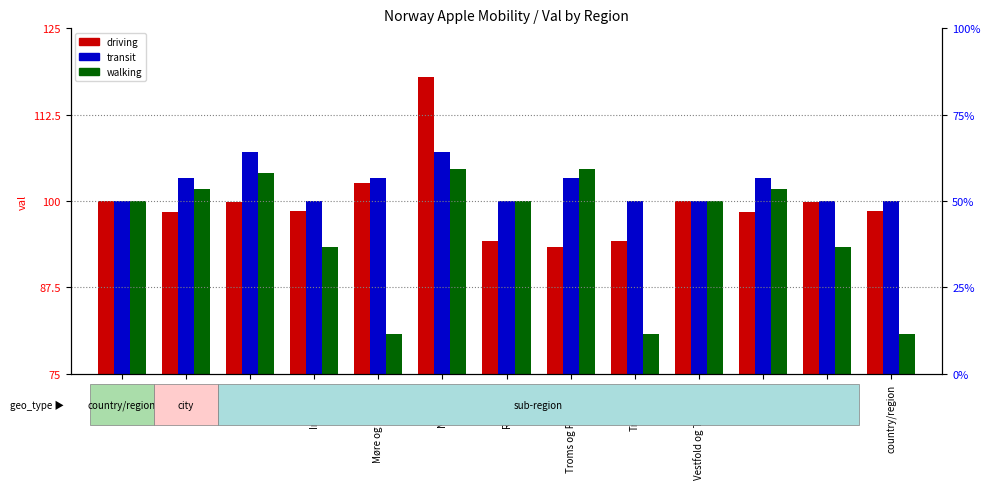

What is the label of the 8th bar from the left?

Troms og Finnmark